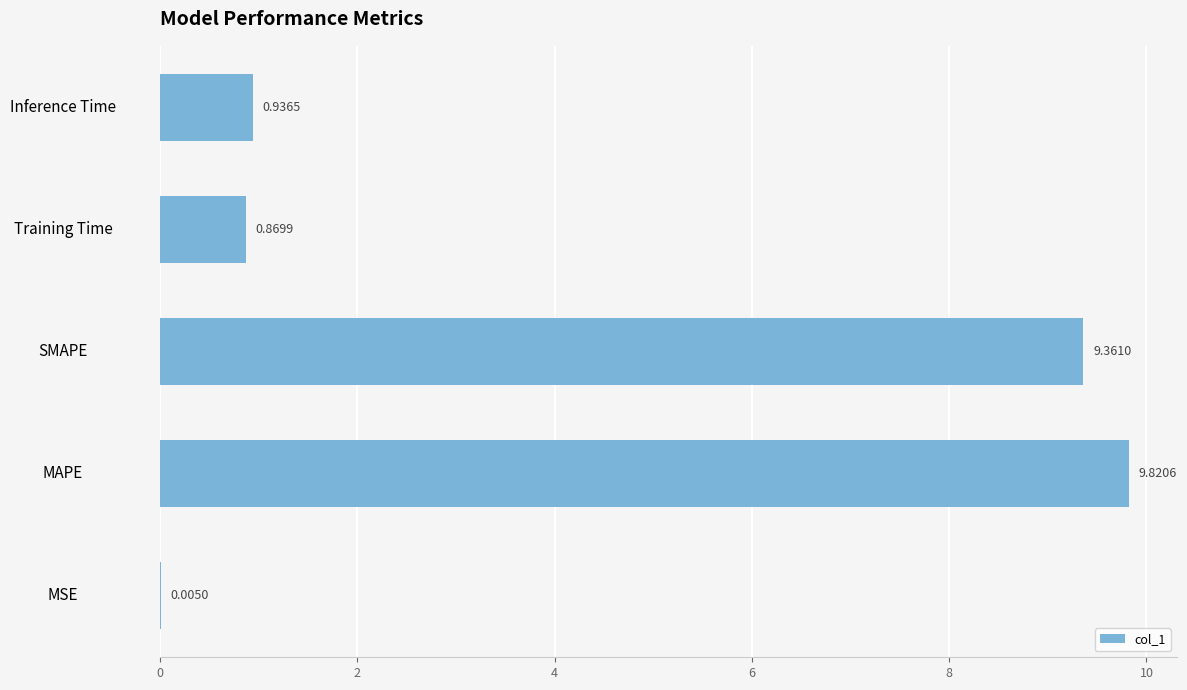

What is the sum of the values at Inference Time and MAPE?

10.8